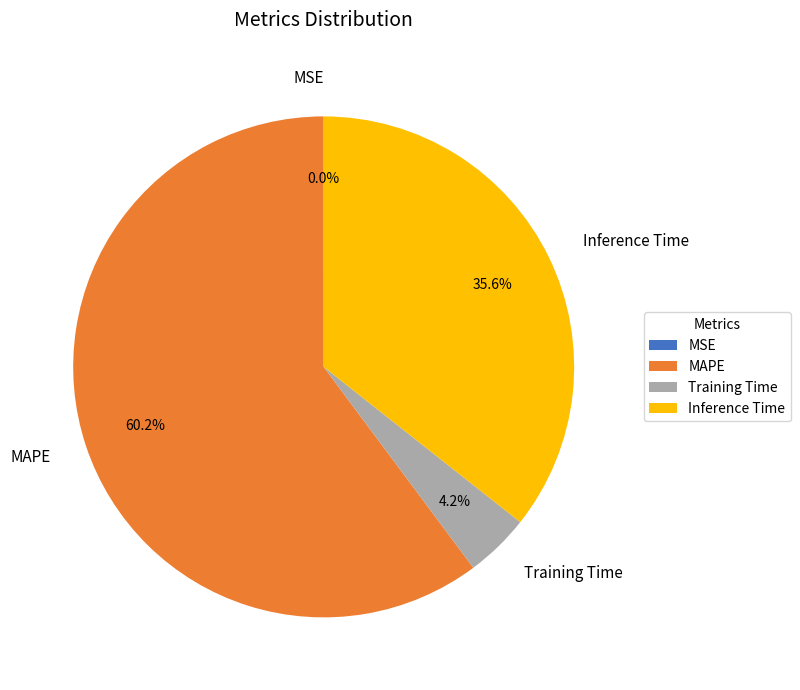

Which category has the biggest portion of the pie?

MAPE